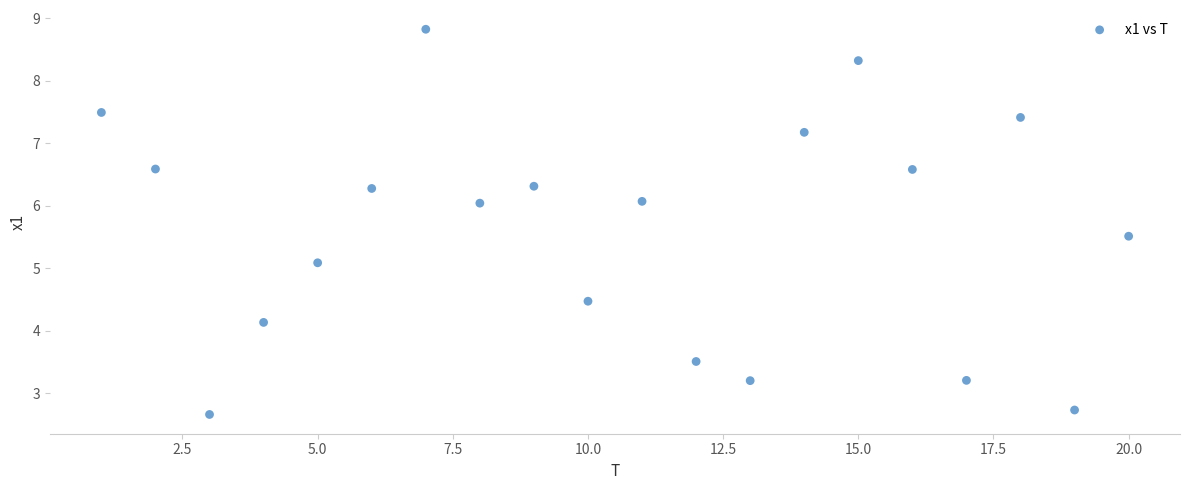

What is the range of X values (max minus min)?

19.0